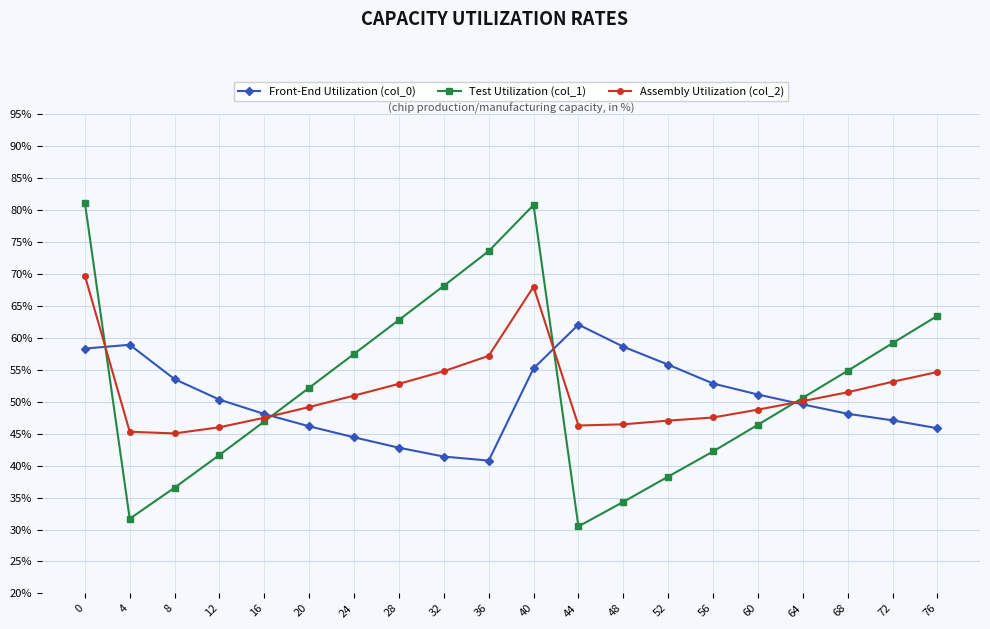

Is it true that Test Utilization (col_1) equals 31.7 at 4?

True